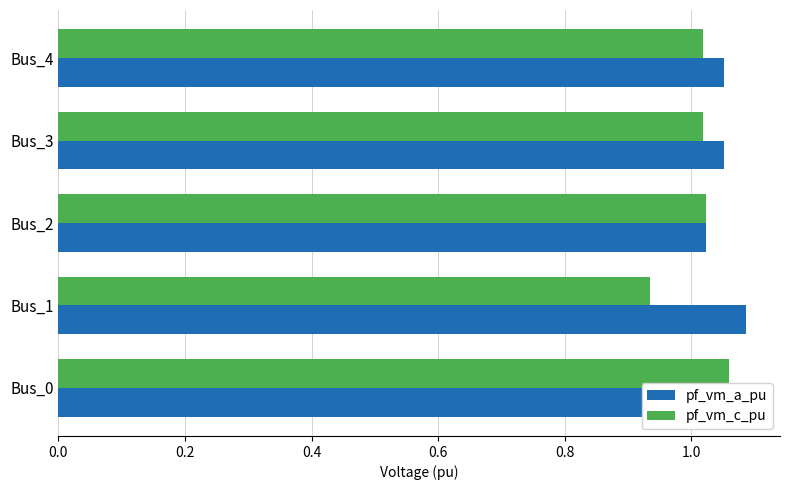

How many data points does each series have?

5